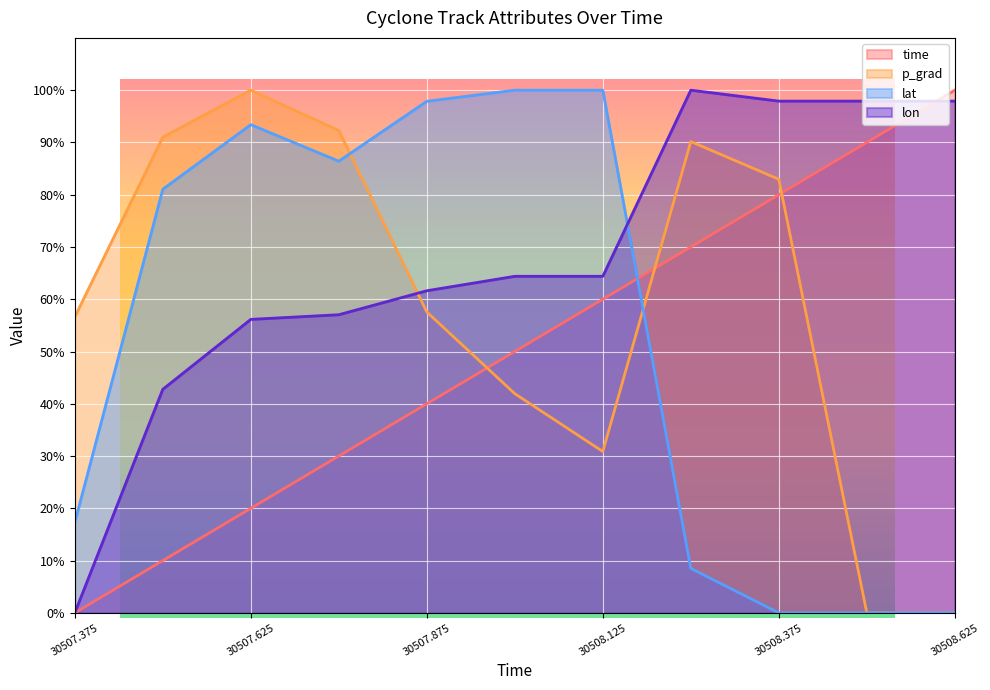

Which series changed the most between 30508.25 and 30508.625?

p_grad